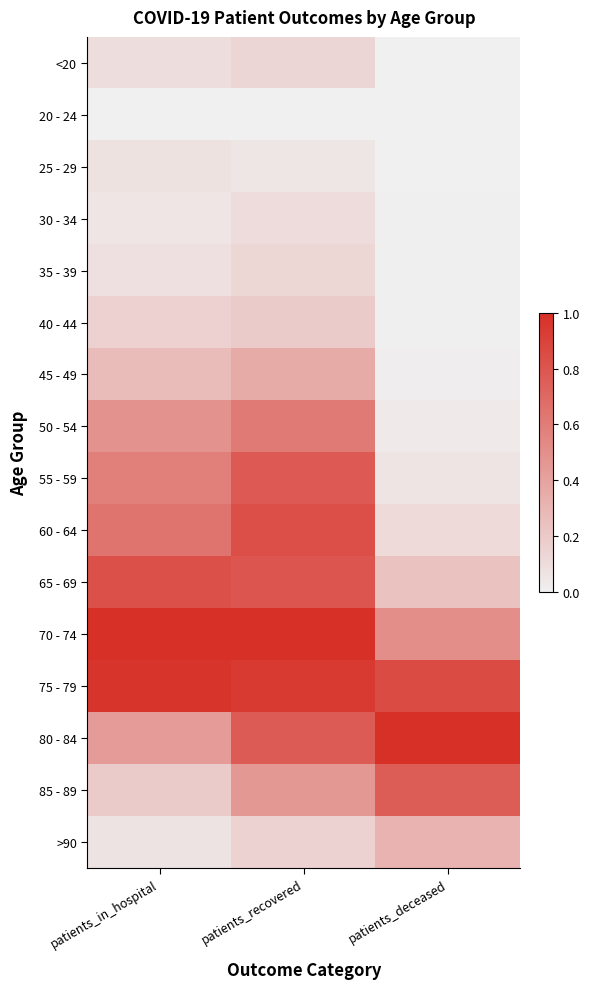

Reading left to right, extract all data points from this chart.

<20: patients_in_hospital=0.1	patients_recovered=0.1	patients_deceased=0.0
20 - 24: patients_in_hospital=0.0	patients_recovered=0.0	patients_deceased=0.0
25 - 29: patients_in_hospital=0.1	patients_recovered=0.1	patients_deceased=0.0
30 - 34: patients_in_hospital=0.1	patients_recovered=0.1	patients_deceased=0.0
35 - 39: patients_in_hospital=0.1	patients_recovered=0.1	patients_deceased=0.0
40 - 44: patients_in_hospital=0.2	patients_recovered=0.2	patients_deceased=0.0
45 - 49: patients_in_hospital=0.3	patients_recovered=0.4	patients_deceased=0.0
50 - 54: patients_in_hospital=0.5	patients_recovered=0.6	patients_deceased=0.0
55 - 59: patients_in_hospital=0.6	patients_recovered=0.8	patients_deceased=0.1
60 - 64: patients_in_hospital=0.6	patients_recovered=0.8	patients_deceased=0.1
65 - 69: patients_in_hospital=0.8	patients_recovered=0.8	patients_deceased=0.2
70 - 74: patients_in_hospital=1.0	patients_recovered=1.0	patients_deceased=0.5
75 - 79: patients_in_hospital=1.0	patients_recovered=0.9	patients_deceased=0.9
80 - 84: patients_in_hospital=0.4	patients_recovered=0.8	patients_deceased=1.0
85 - 89: patients_in_hospital=0.2	patients_recovered=0.5	patients_deceased=0.8
>90: patients_in_hospital=0.1	patients_recovered=0.2	patients_deceased=0.3